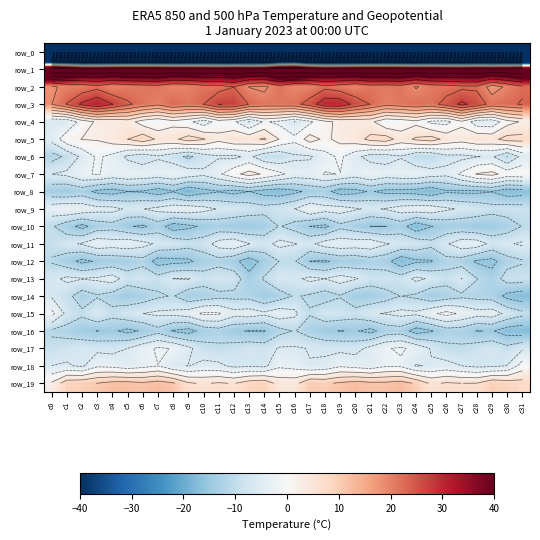

Read the row_3 value at c18.

30.3